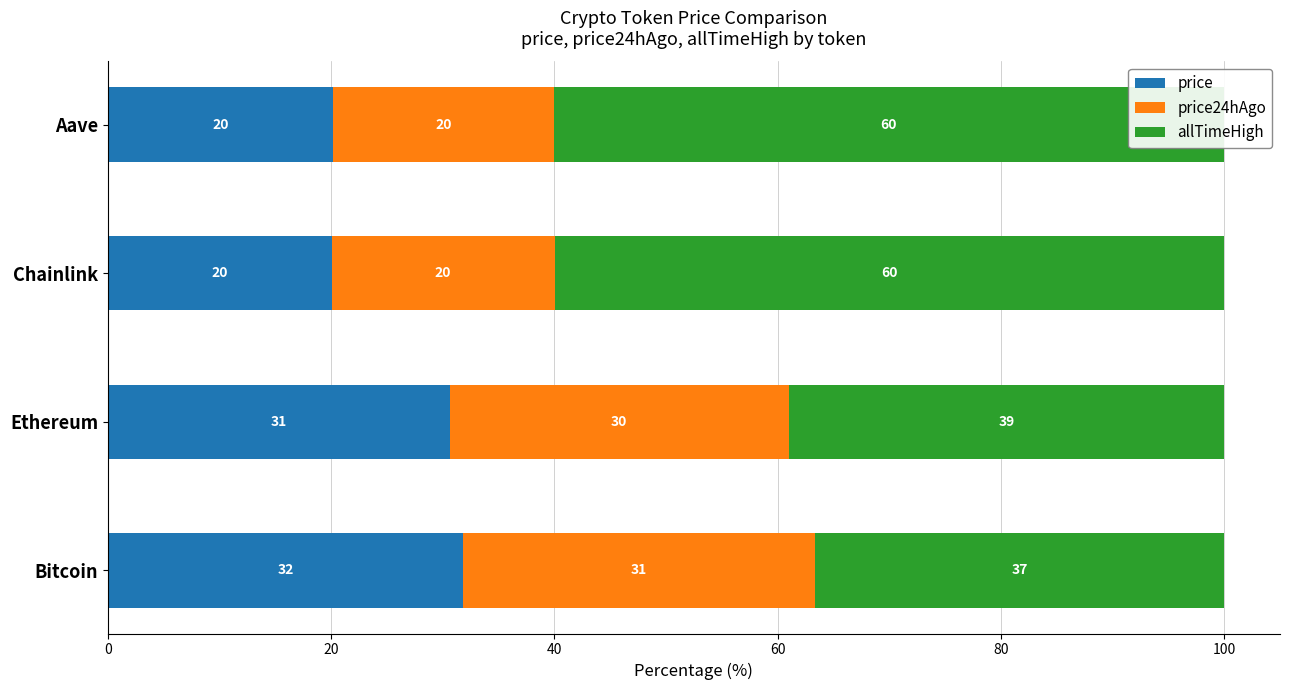

The value of price24hAgo at Chainlink is 20.0. True or false?

True